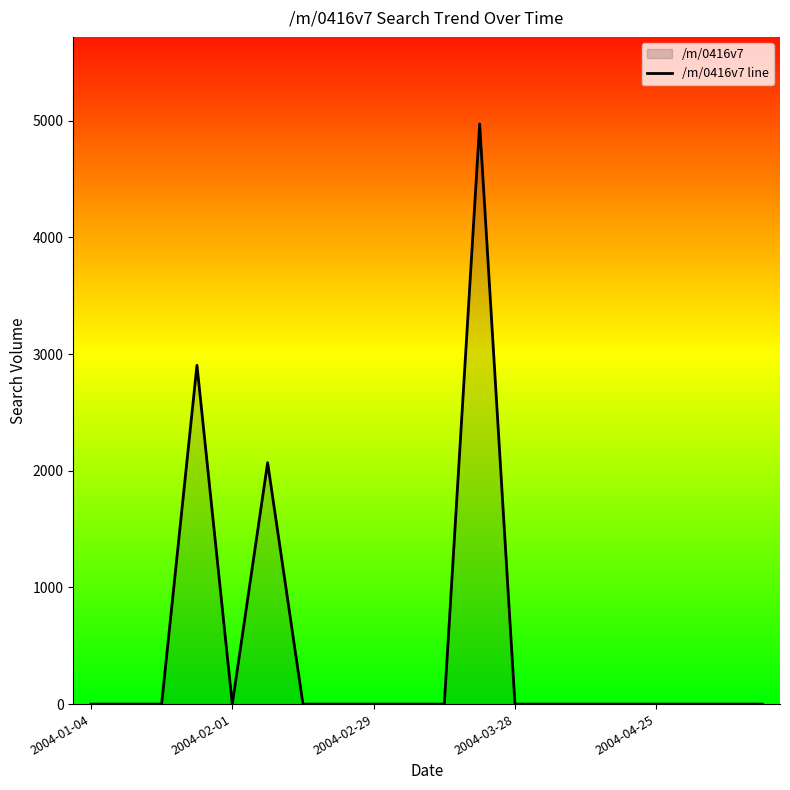

What is the greatest value displayed?

4972.8